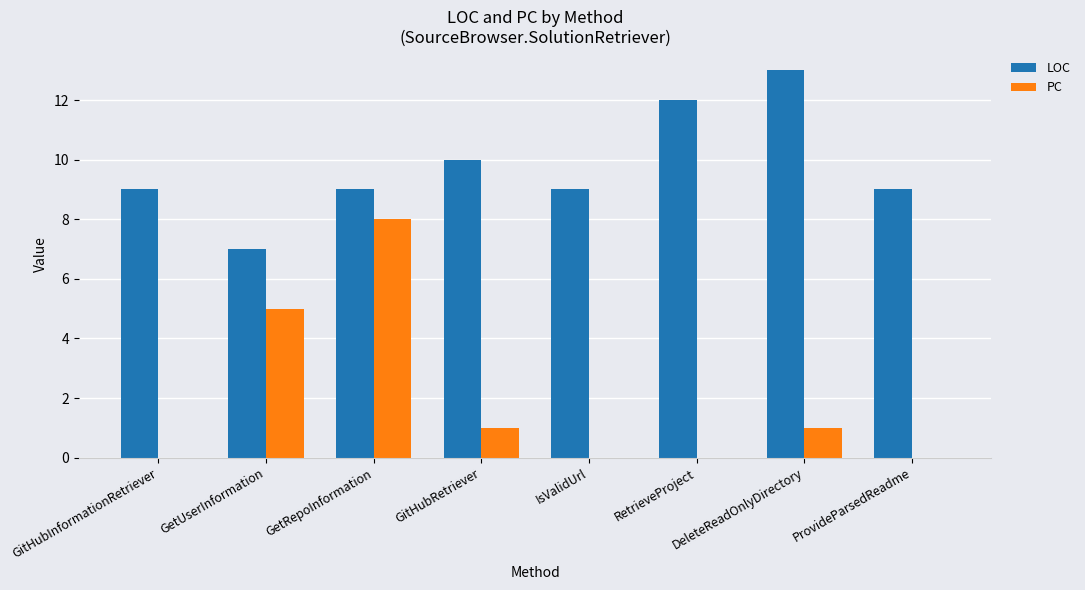

Are the bars horizontal?

No